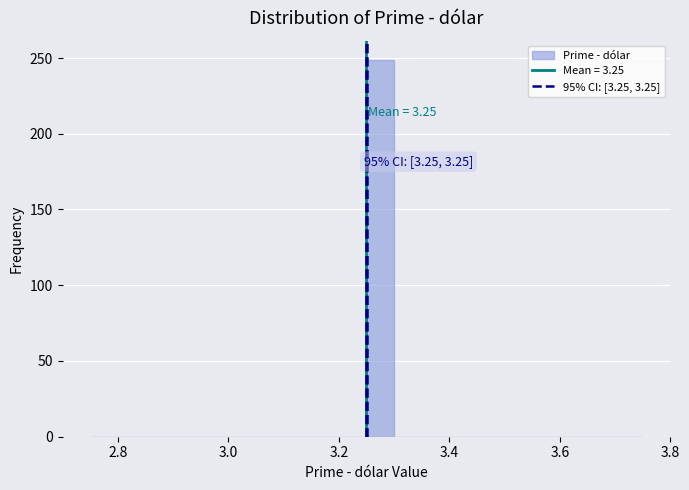

Around what value on the x-axis is the tallest bar? Give the approximate position of its centre, as read against the axis.

3.28